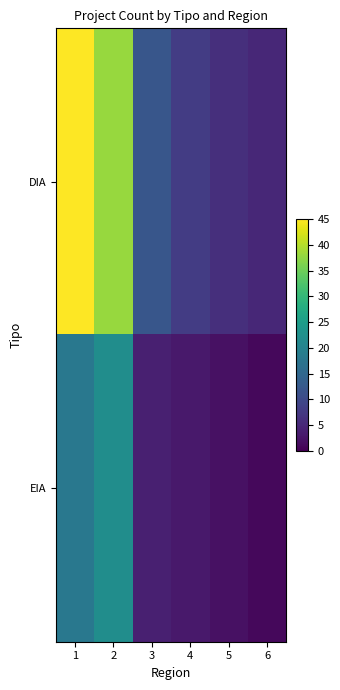

Between 3 and 6, which series saw the biggest shift?

DIA